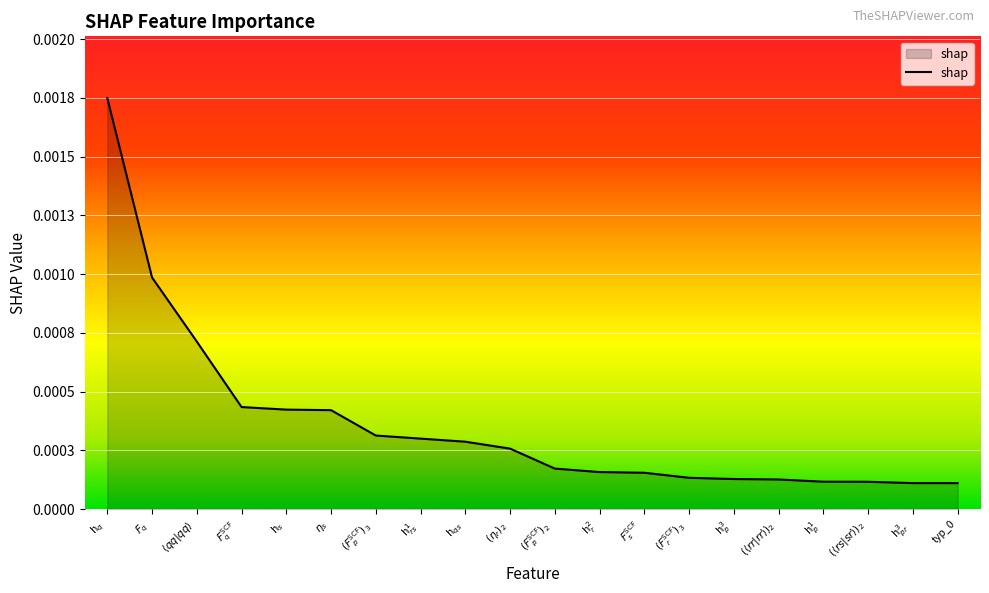

Is it true that the value at $(\langle rr | rr \rangle)_{2}$ is 0.0?

True